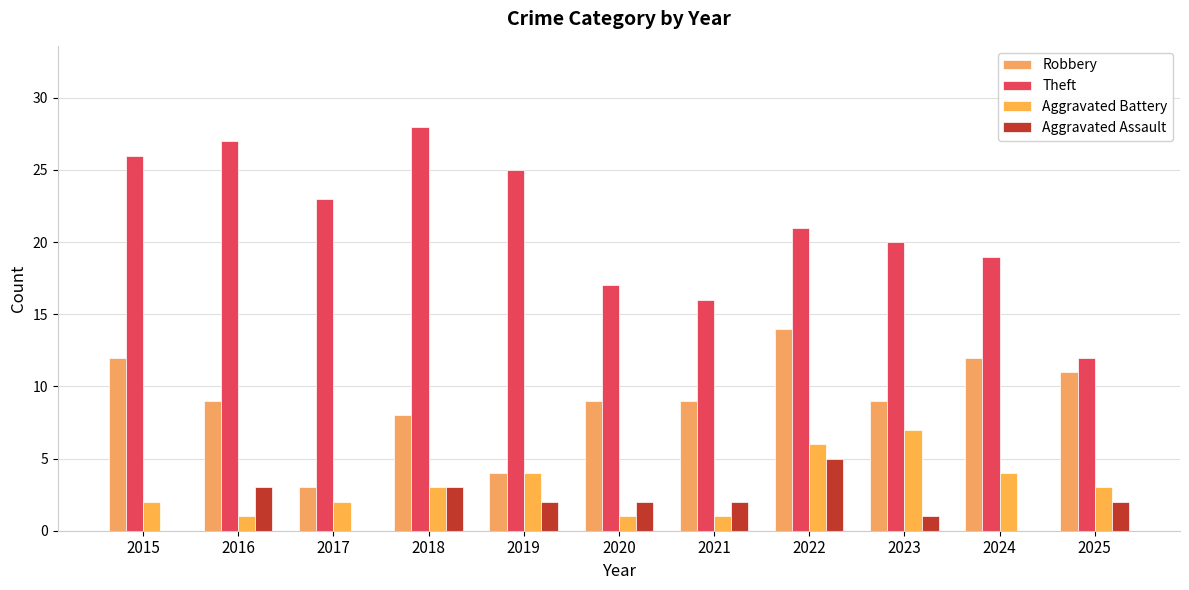

Which label corresponds to the smallest value in the chart?

2015